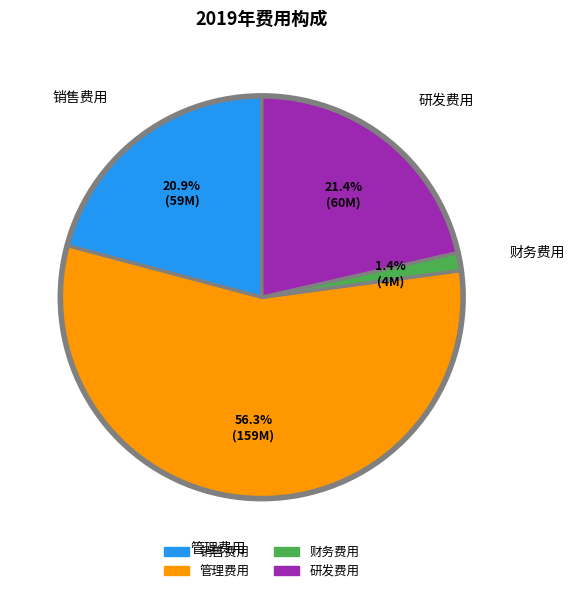

Which has a higher value, 财务费用 or 销售费用?

销售费用